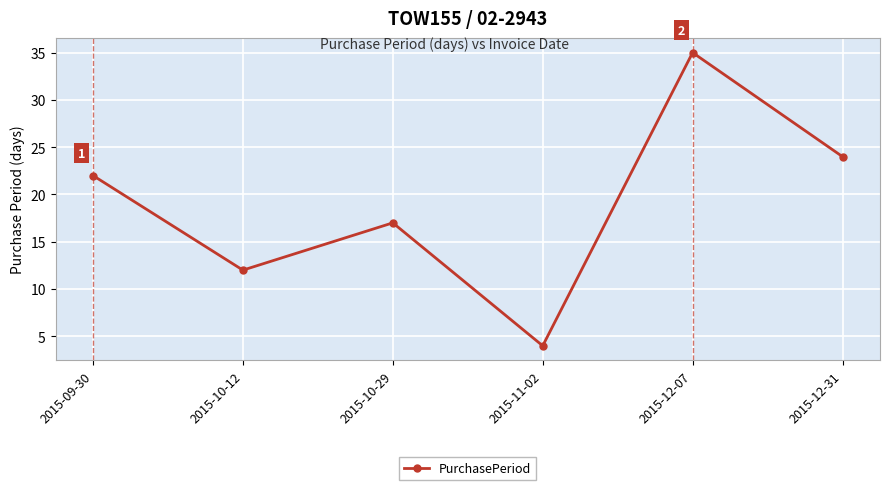

What value does the data have at 2015-10-12, to the nearest 5?

10